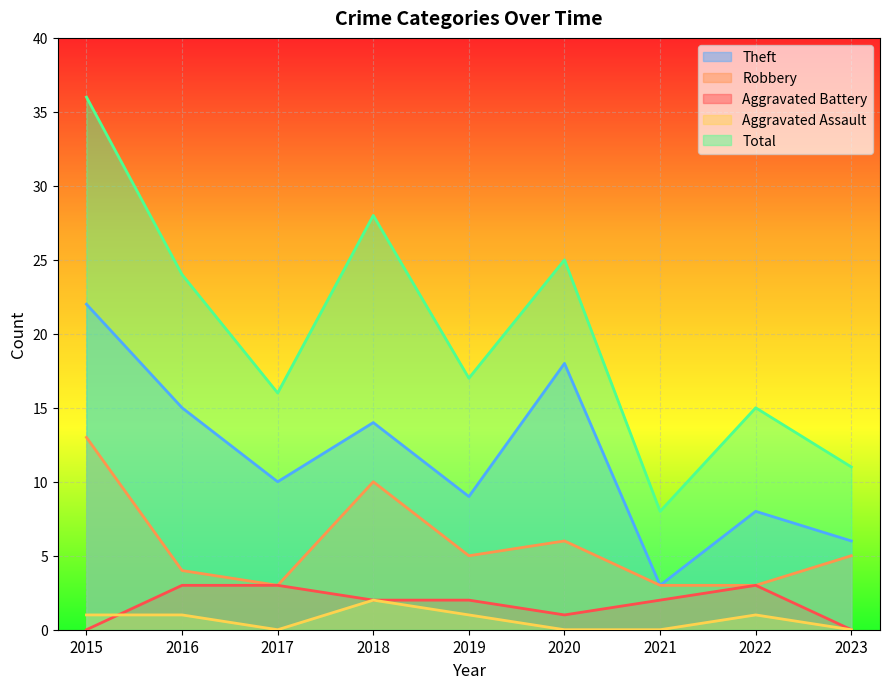

Reading right to left, extract all data points from this chart.

Aggravated Assault: 2023=0	2022=1	2021=0	2020=0	2019=1	2018=2	2017=0	2016=1	2015=1
Aggravated Battery: 2023=0	2022=3	2021=2	2020=1	2019=2	2018=2	2017=3	2016=3	2015=0
Robbery: 2023=5	2022=3	2021=3	2020=6	2019=5	2018=10	2017=3	2016=4	2015=13
Theft: 2023=6	2022=8	2021=3	2020=18	2019=9	2018=14	2017=10	2016=15	2015=22
Total: 2023=11	2022=15	2021=8	2020=25	2019=17	2018=28	2017=16	2016=24	2015=36